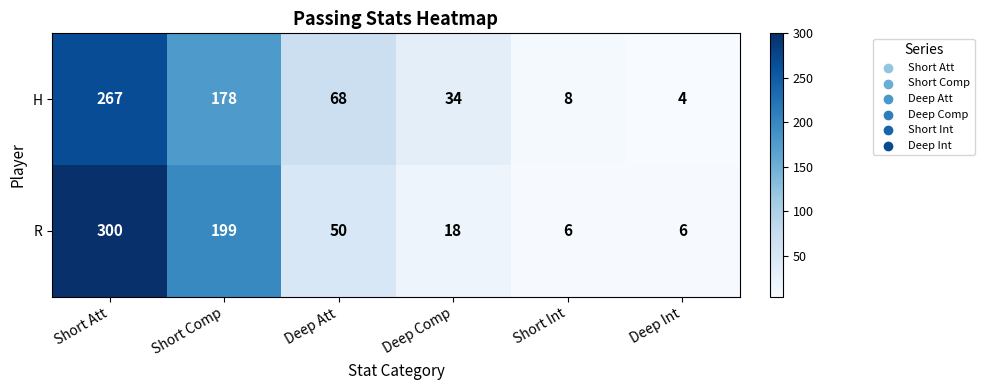

Rank the series by their average value, from highest to lowest.

R, H